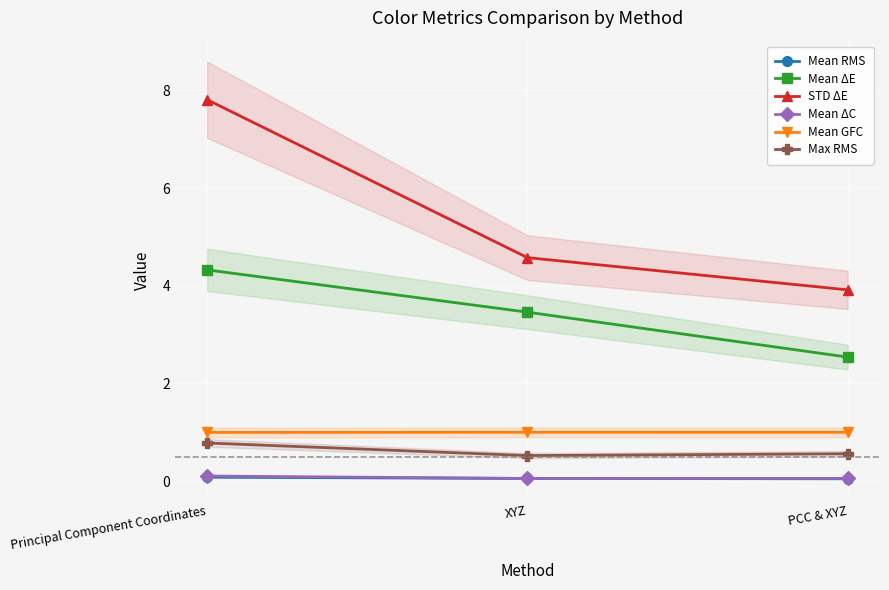

What position from the right is Principal Component Coordinates?

3